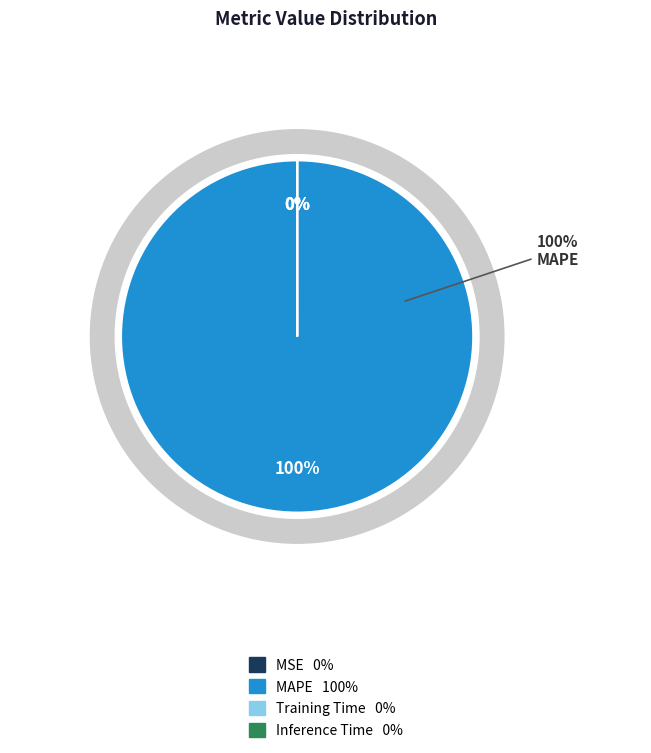

The MAPE slice represents 100% of the pie. True or false?

True